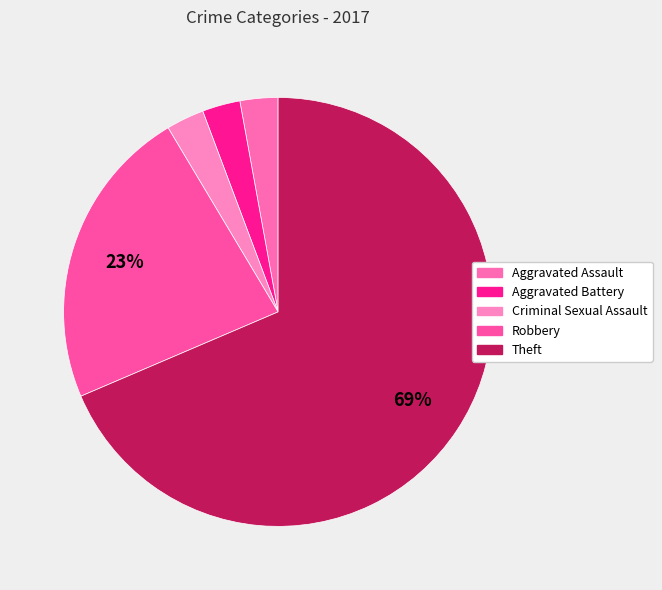

The Theft slice represents 69% of the pie. True or false?

True